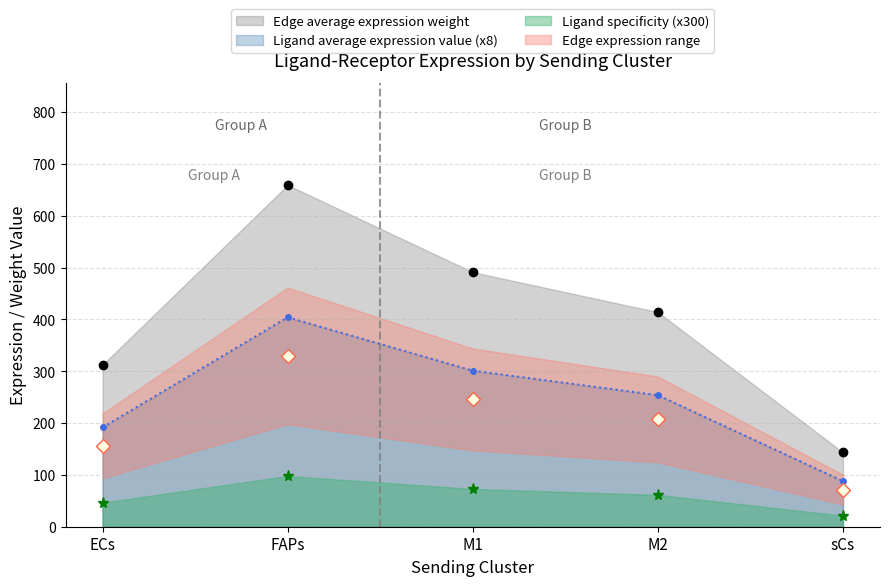

Is the value of Ligand average expression value (x8) at M1 greater than the value of Ligand specificity (x300) at M2?

Yes